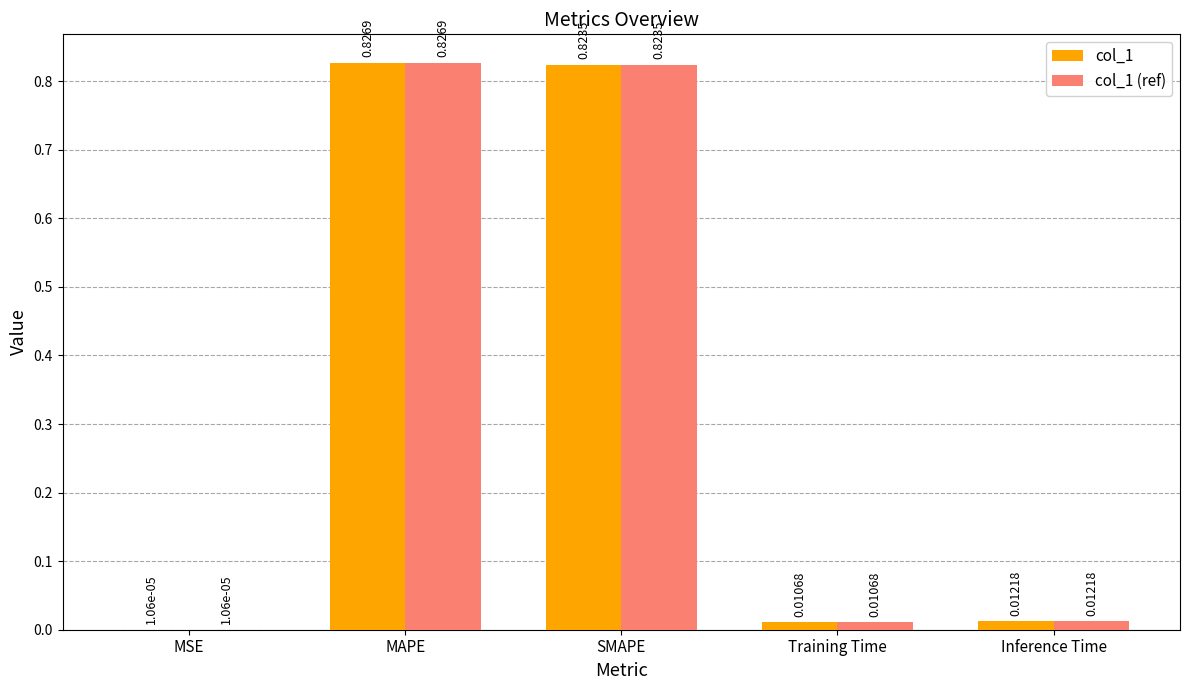

At which category is the sum across all series the highest?

MAPE